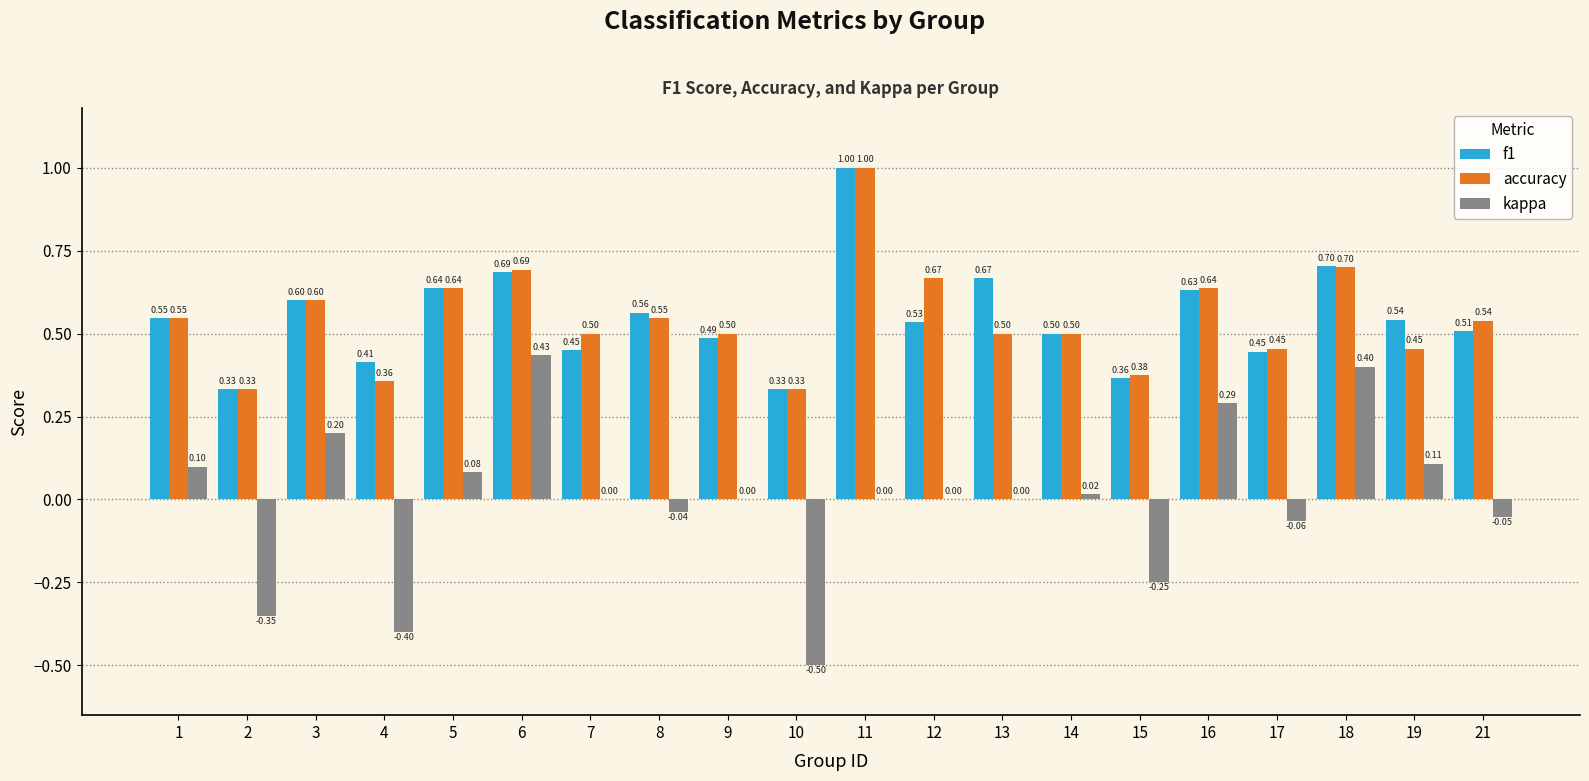

What are all the series names shown in the legend?

f1, accuracy, kappa